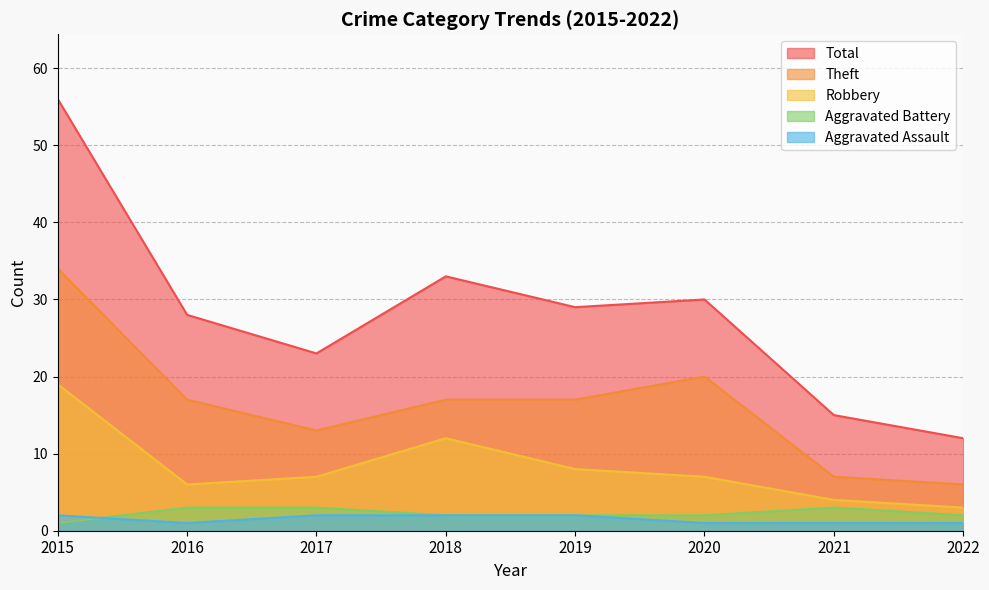

What is the value of the Total point at the 6th from the left?

30